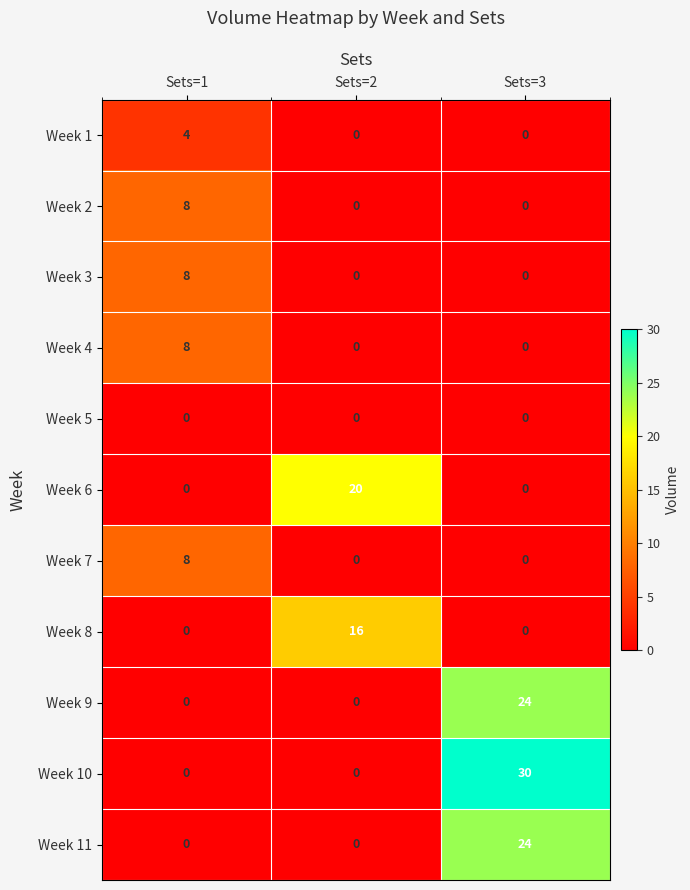

What is the highest value of the Week 3 series?

8